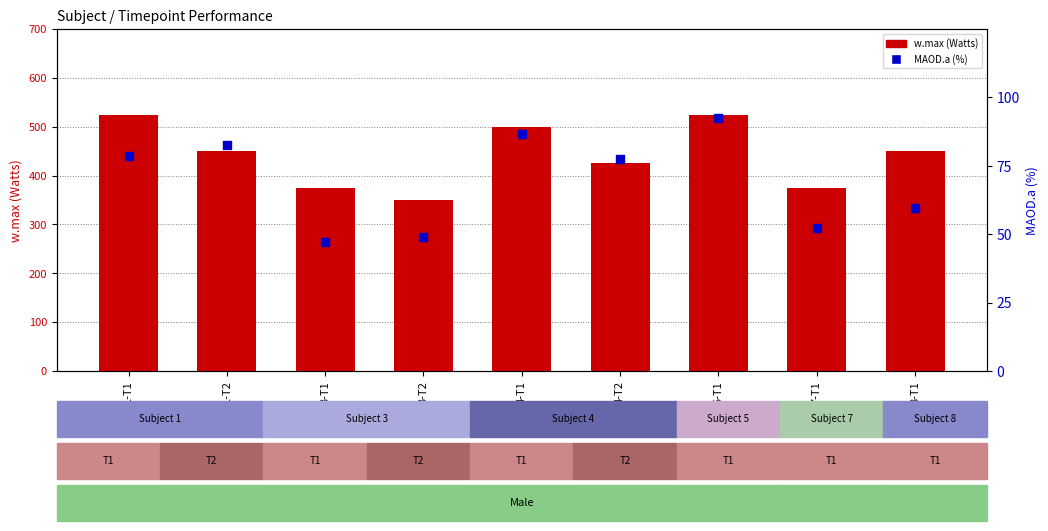

Which series reaches the maximum Y coordinate?

w.max (Watts)